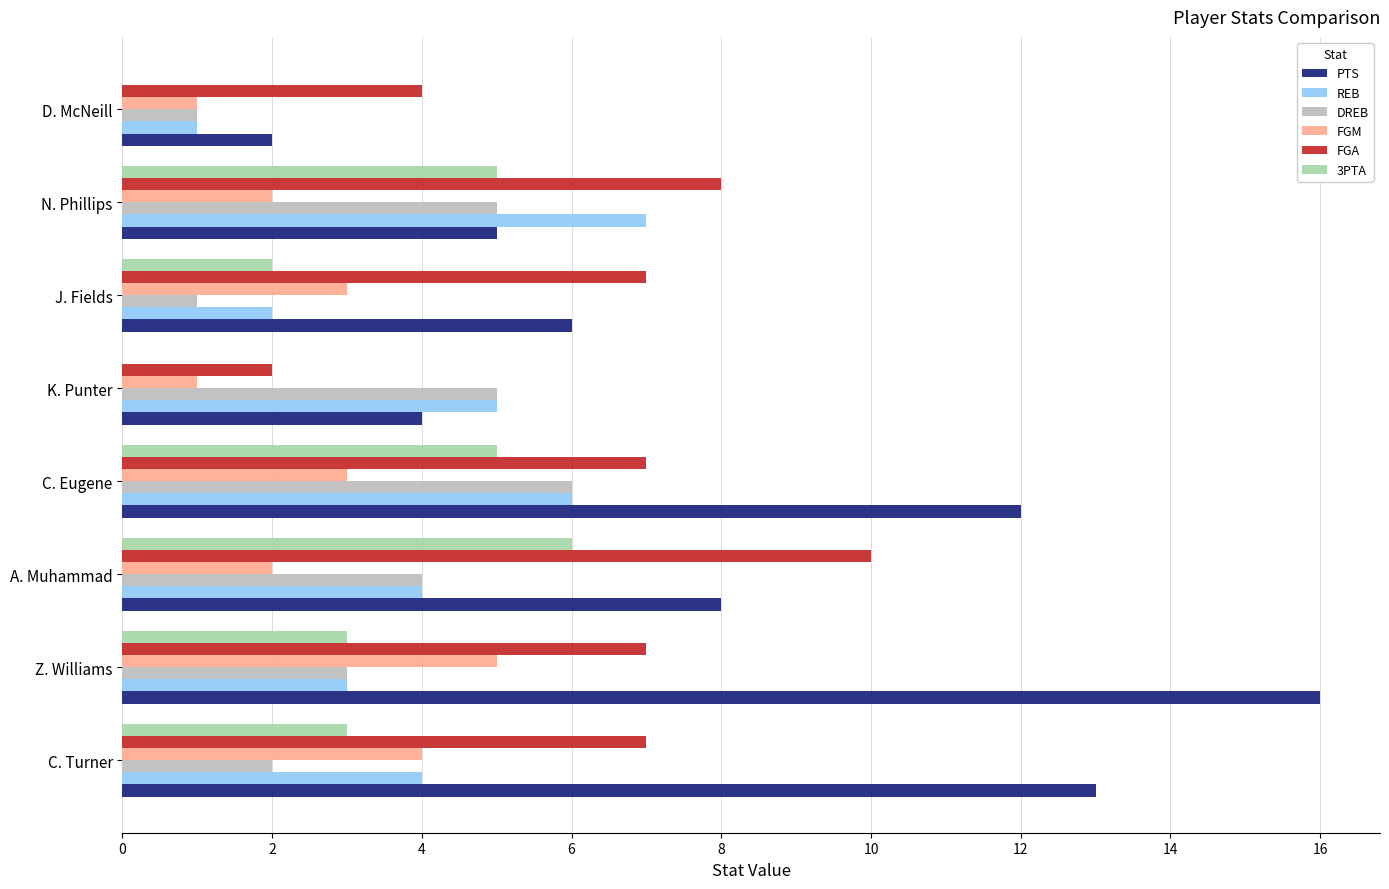

Is it true that 3PTA equals 4 at K. Punter?

False